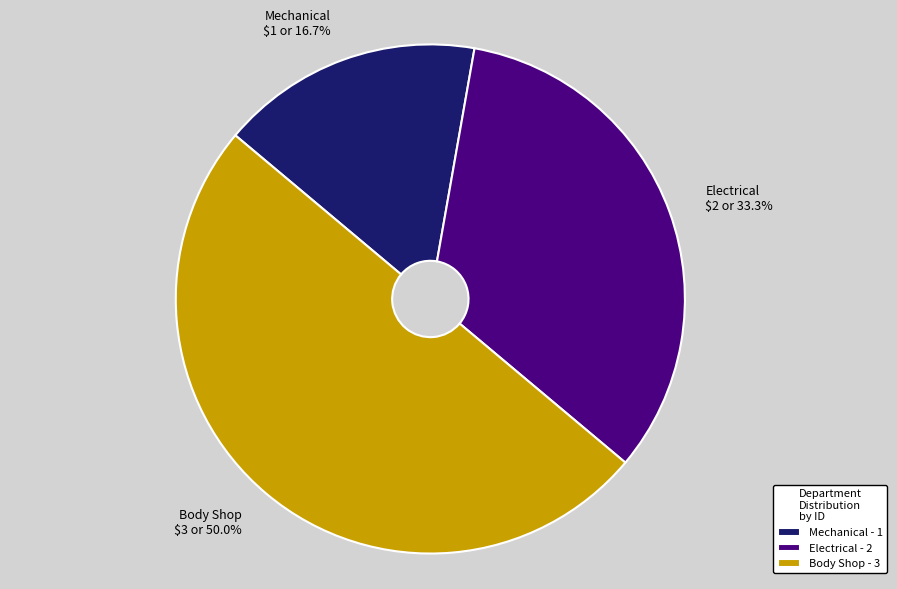

Does Electrical account for over 50% of the chart?

No